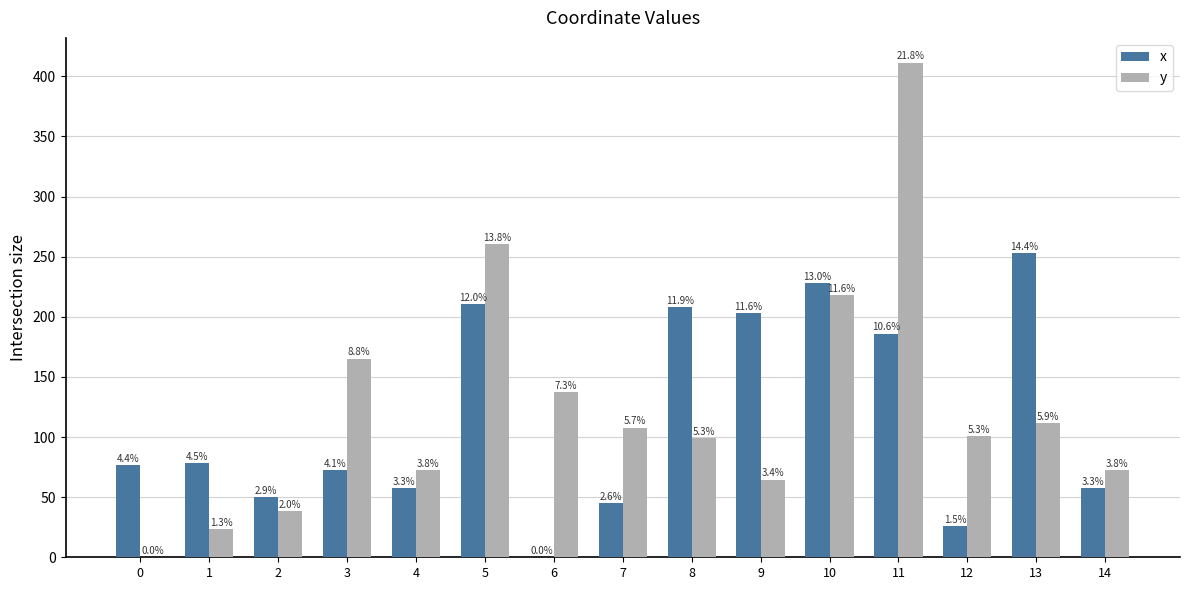

How many groups of bars are there?

15